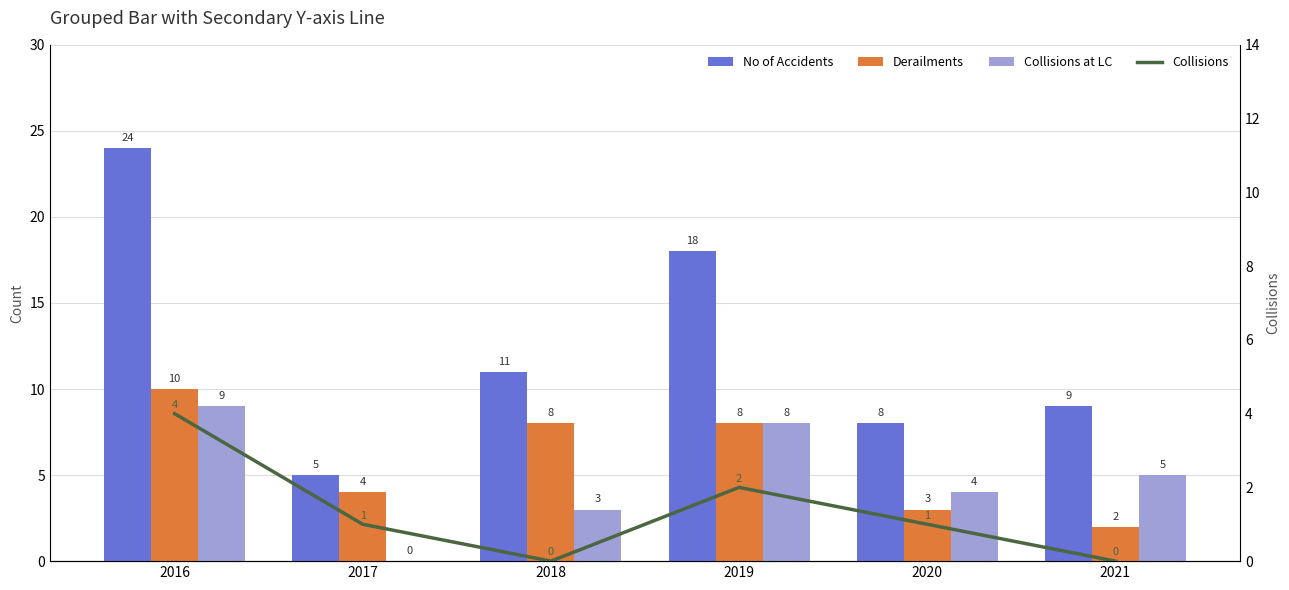

Rank the series at 2017 from lowest to highest value.

Collisions at LC, Collisions, Derailments, No of Accidents